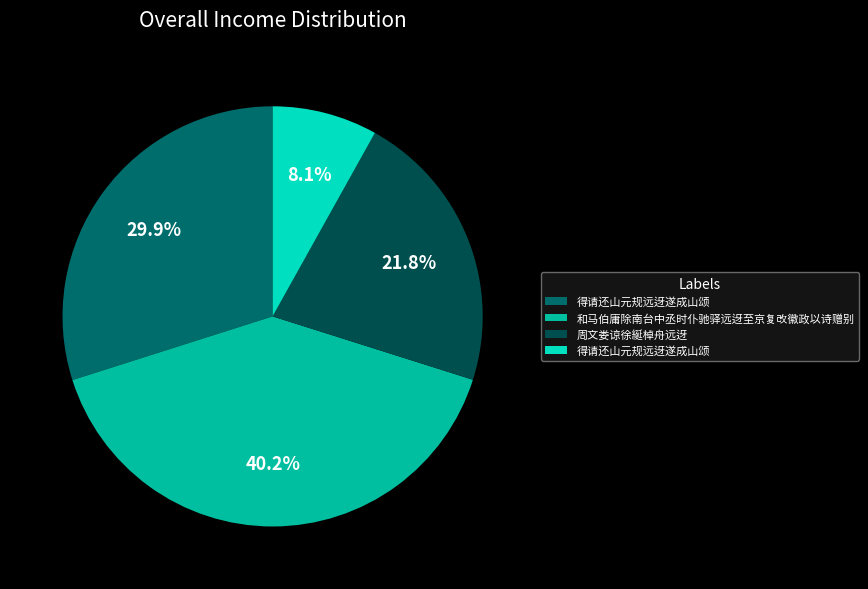

Is there any slice that represents more than half of the pie?

No